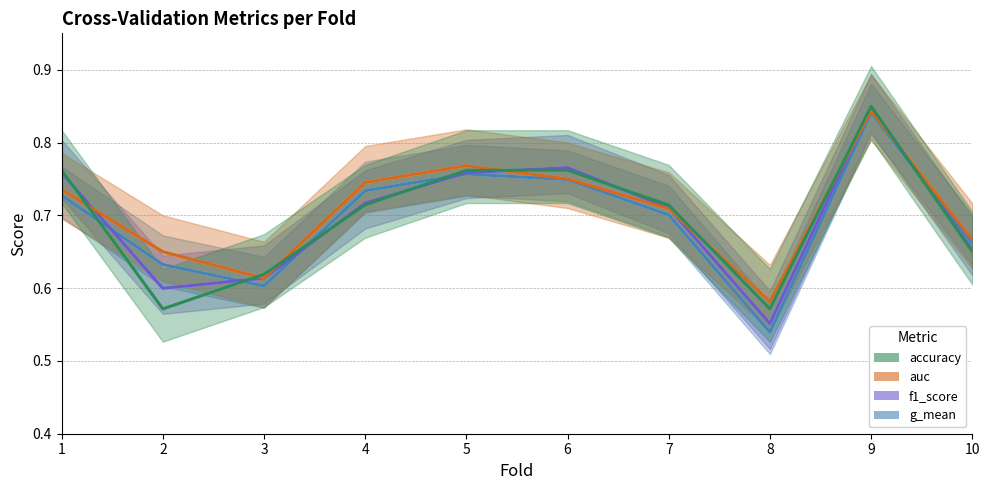

How many categories are shown in the chart?

10